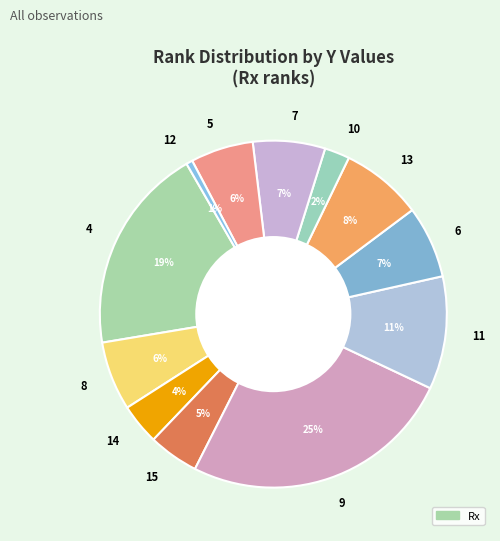

Is there any slice that represents more than half of the pie?

No